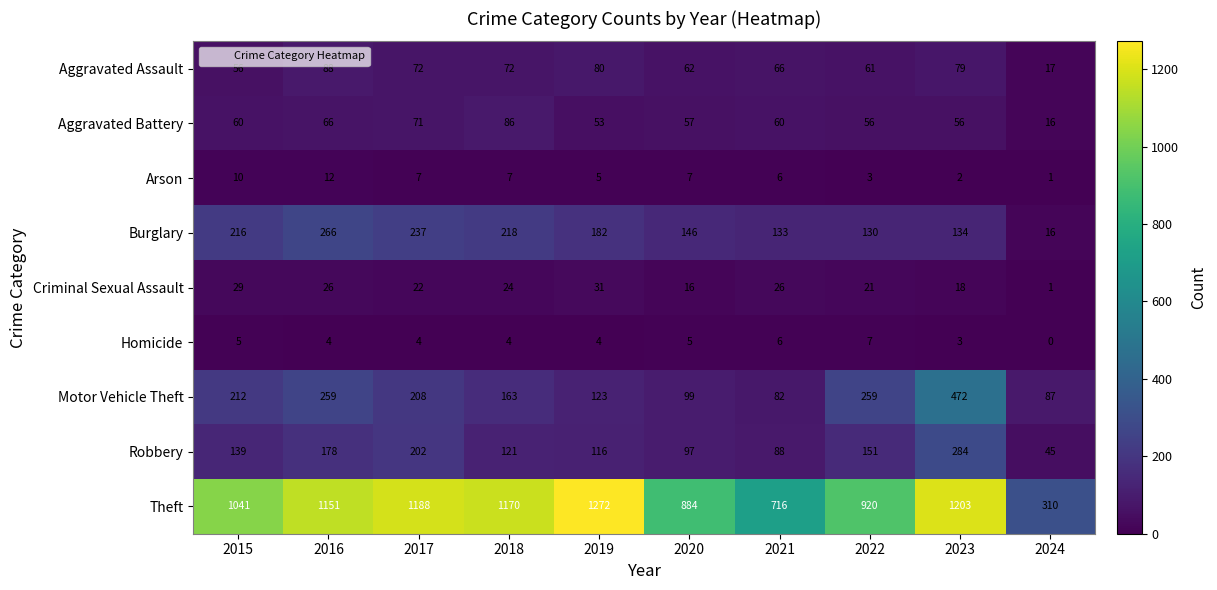

How many series are shown in this chart?

9